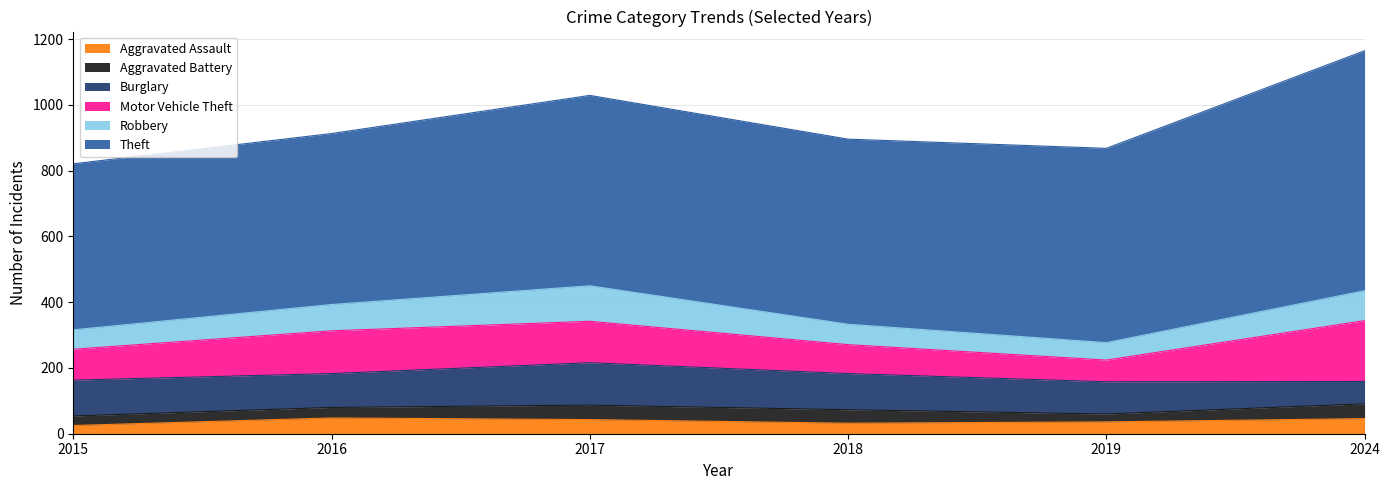

Is it true that Robbery equals 184 at 2017?

False